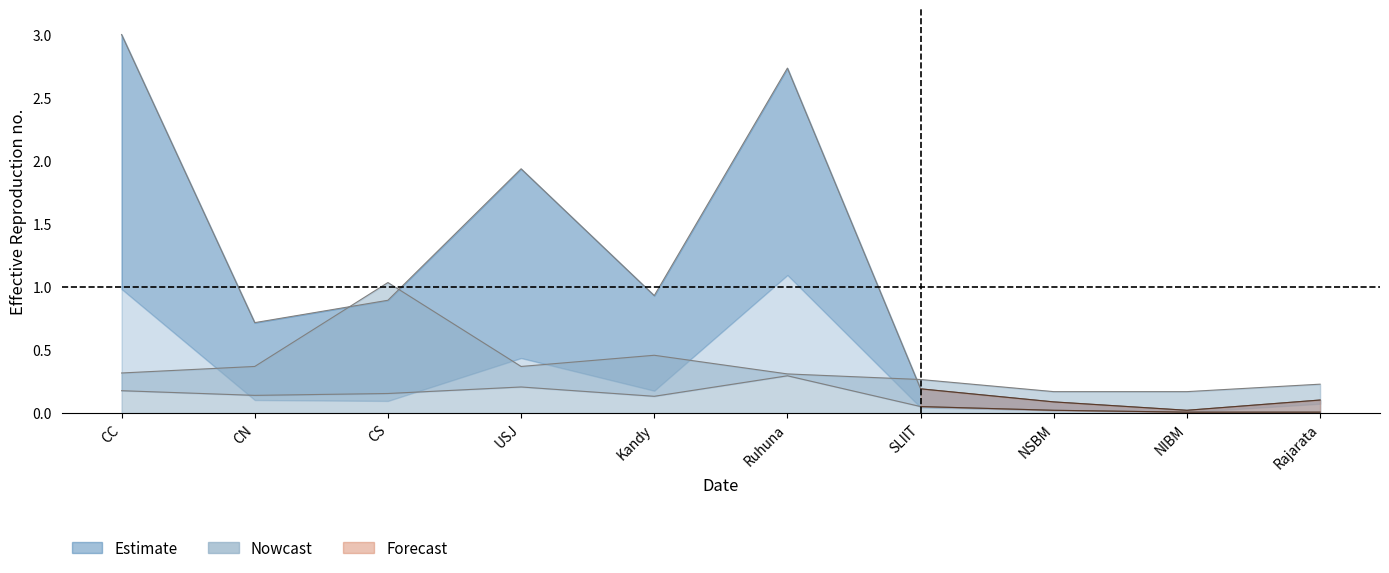

In ACC_Total, how many points are higher than both neighbors (excluding endpoints)?

2